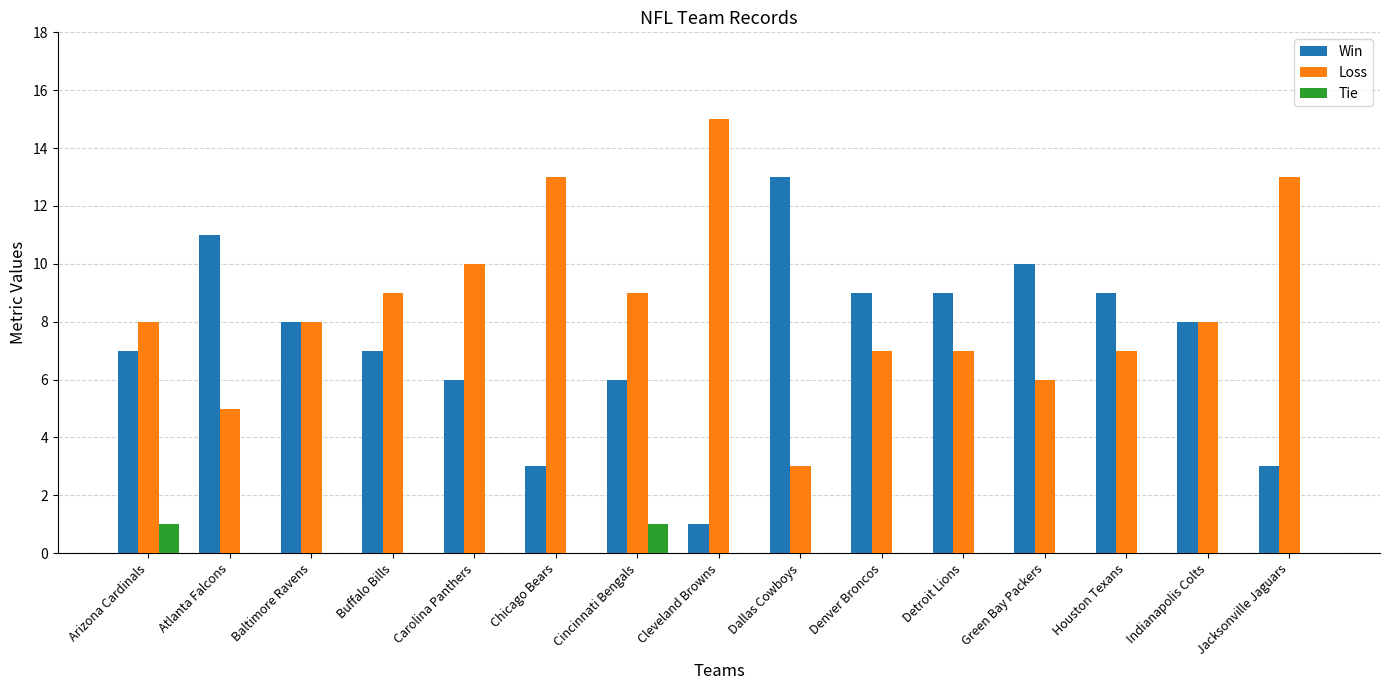

Count the number of categories in the chart.

15